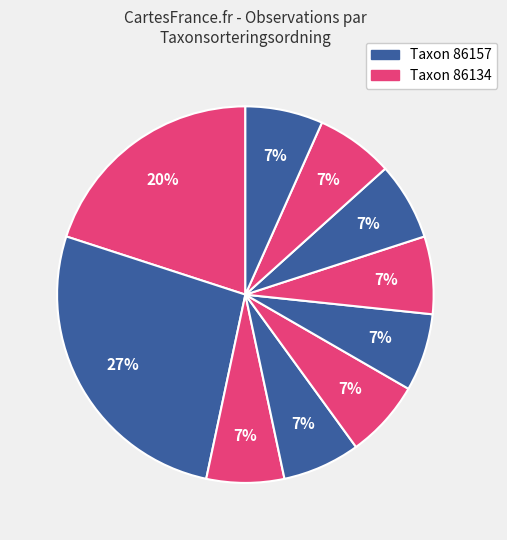

Count the number of slices in the pie.

10